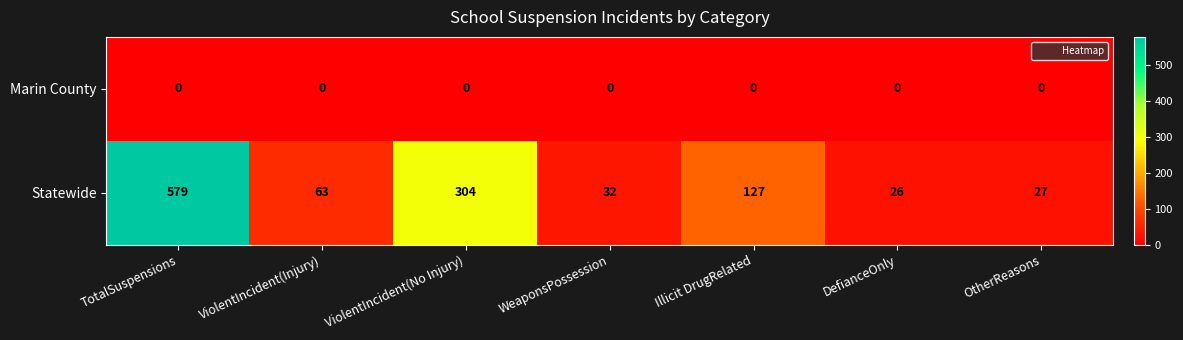

Count the number of data series in this chart.

2